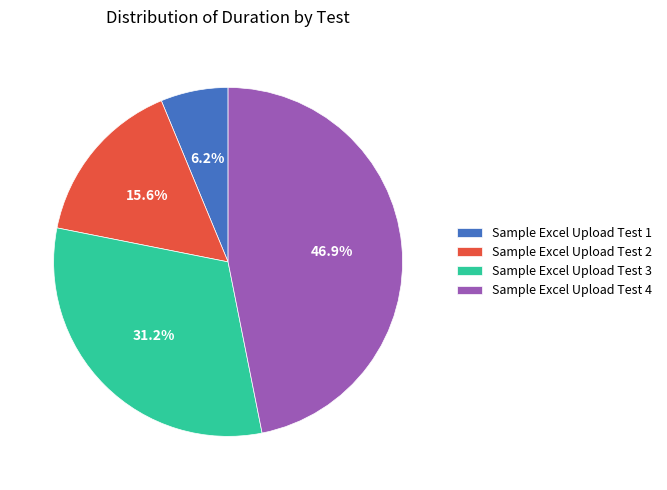

Which has a higher value, Sample Excel Upload Test 1 or Sample Excel Upload Test 2?

Sample Excel Upload Test 2